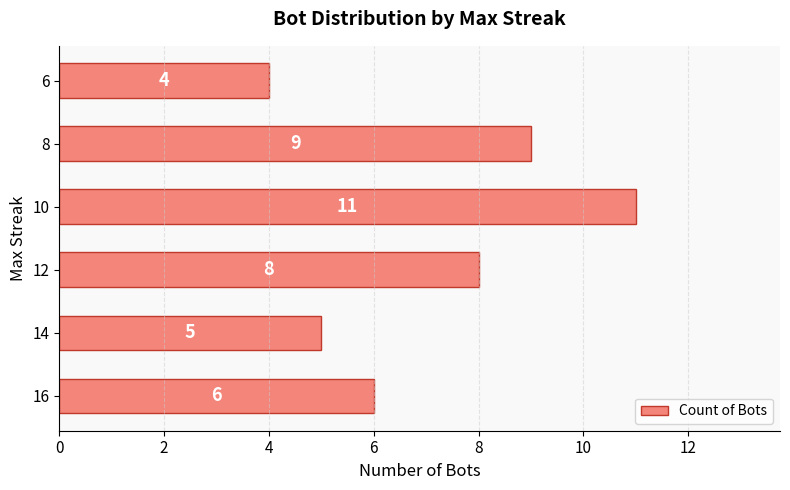

Rank the categories by value from highest to lowest.

10, 8, 12, 16, 14, 6